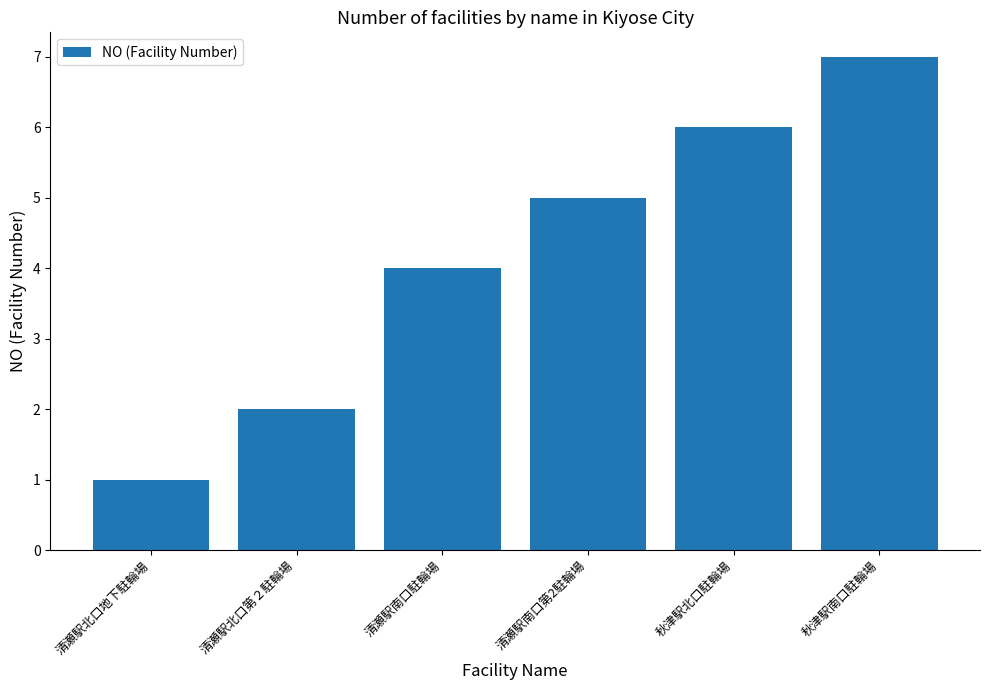

What is the label of the 4th bar from the left?

清瀬駅南口第2駐輪場